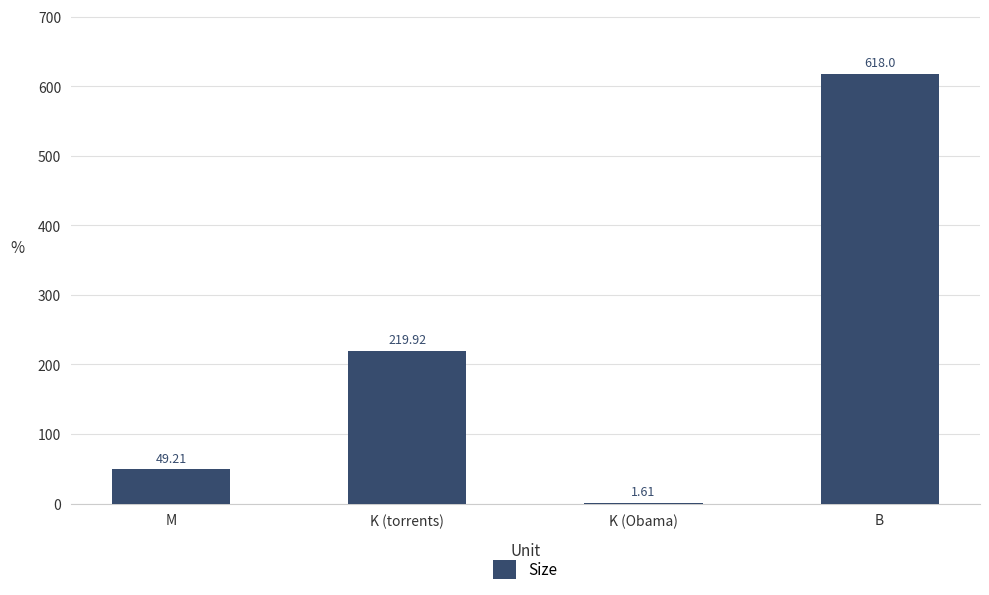

Which has a higher value, M or B?

B